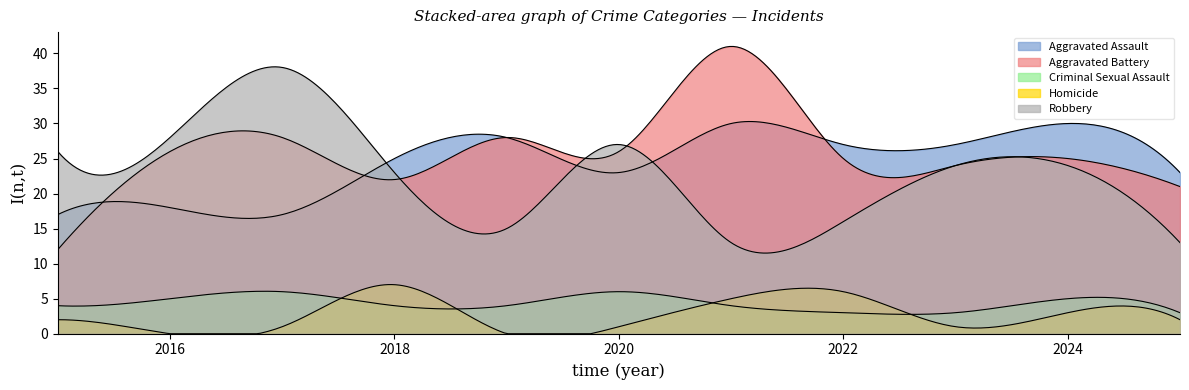

Reading left to right, list all the values displayed in this chart.

Aggravated Assault: 17	18	17	25	28	23	30	27	27	30	23
Aggravated Battery: 12	26	28	22	28	26	41	25	24	25	21
Criminal Sexual Assault: 4	5	6	4	4	6	4	3	3	5	3
Homicide: 2	0	1	7	0	1	5	6	1	3	2
Robbery: 26	28	38	23	15	27	13	16	24	24	13